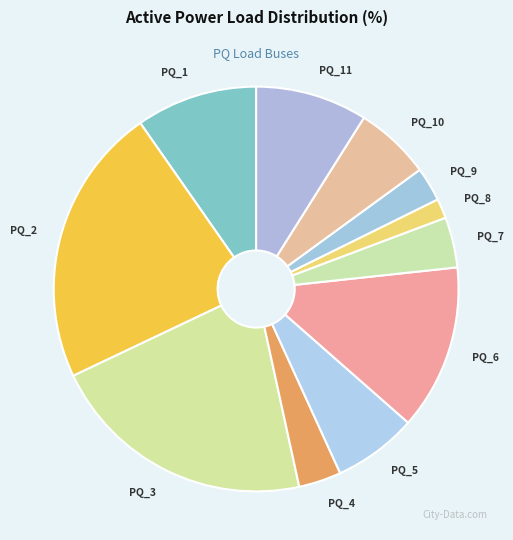

Rank the categories by value from lowest to highest.

PQ_8, PQ_9, PQ_4, PQ_7, PQ_10, PQ_5, PQ_11, PQ_1, PQ_6, PQ_3, PQ_2